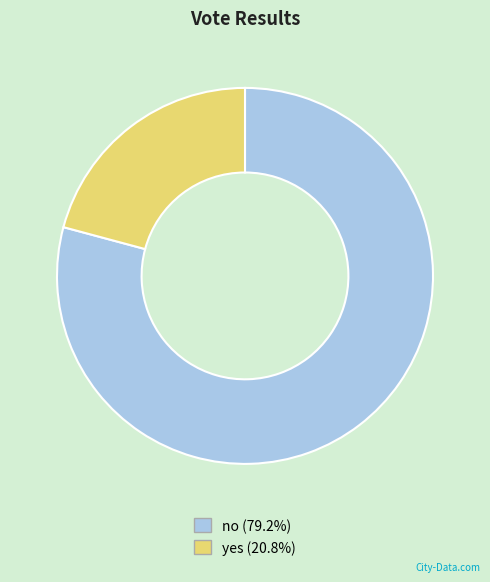

Rank the categories by value from lowest to highest.

yes, no